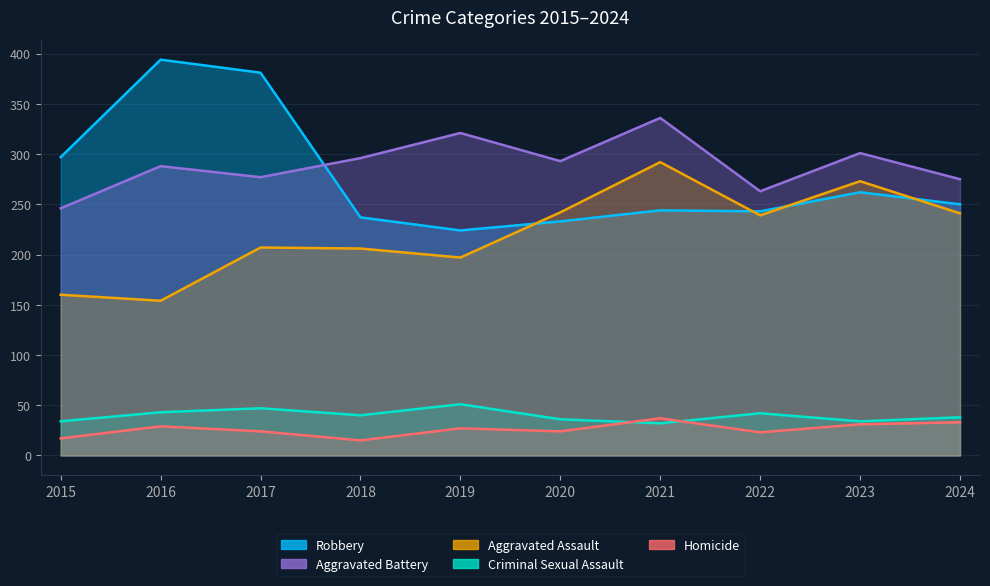

In Aggravated Battery, how many points are lower than both neighbors (excluding endpoints)?

3